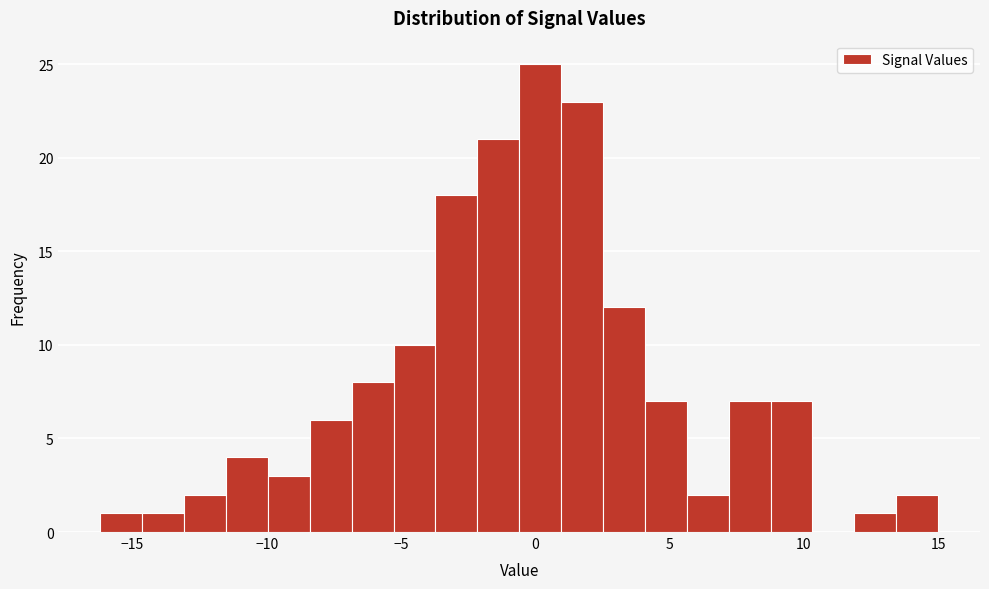

Around what value on the x-axis is the tallest bar? Give the approximate position of its centre, as read against the axis.

0.0